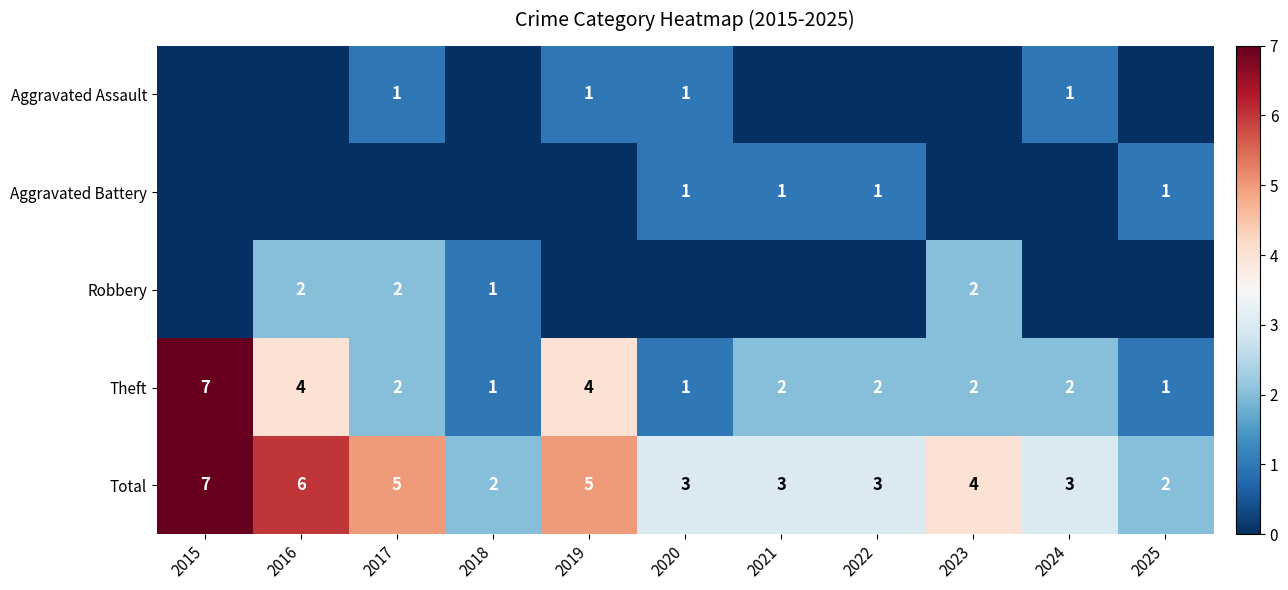

At which category is the sum across all series the highest?

2015